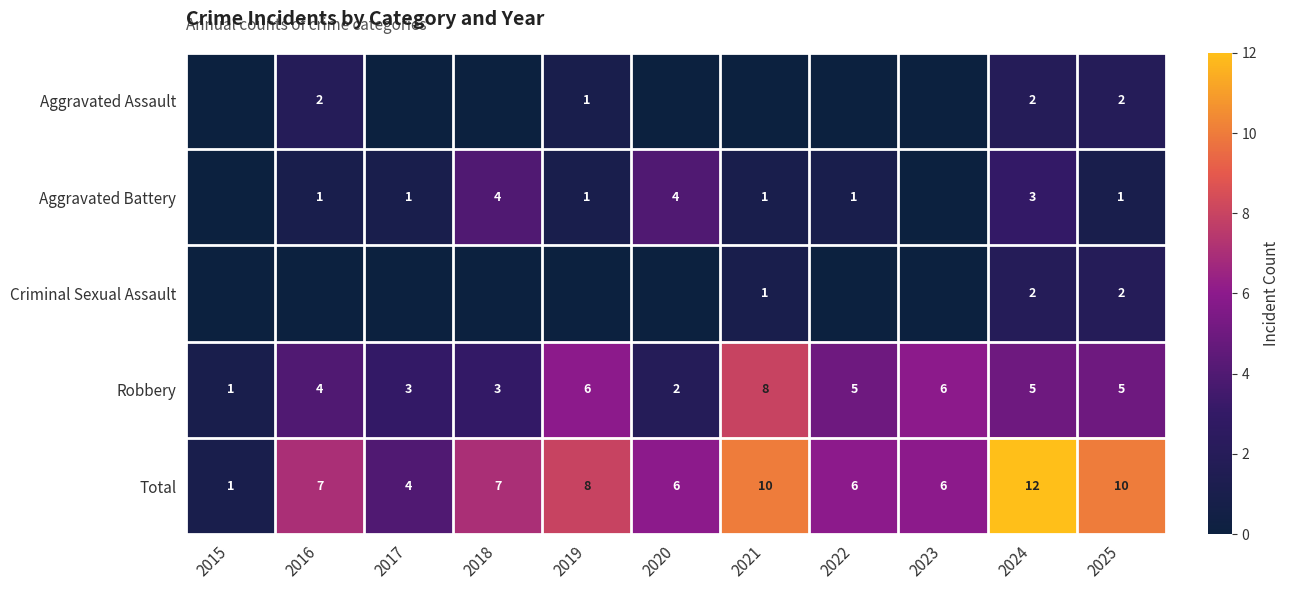

What is the sum of all Total values?

77